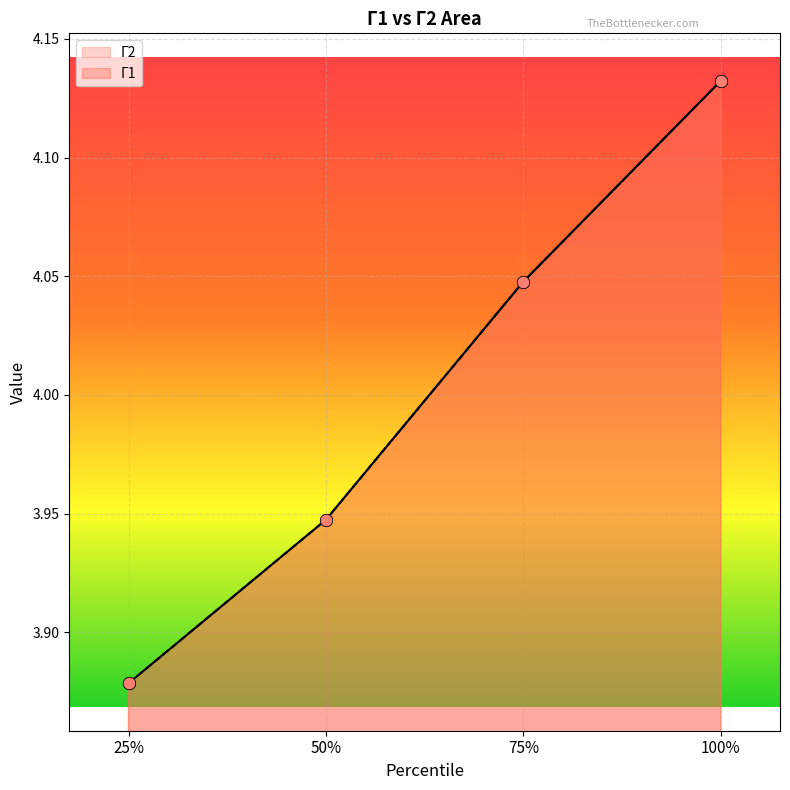

What is the total value across all series at 50%?

7.9